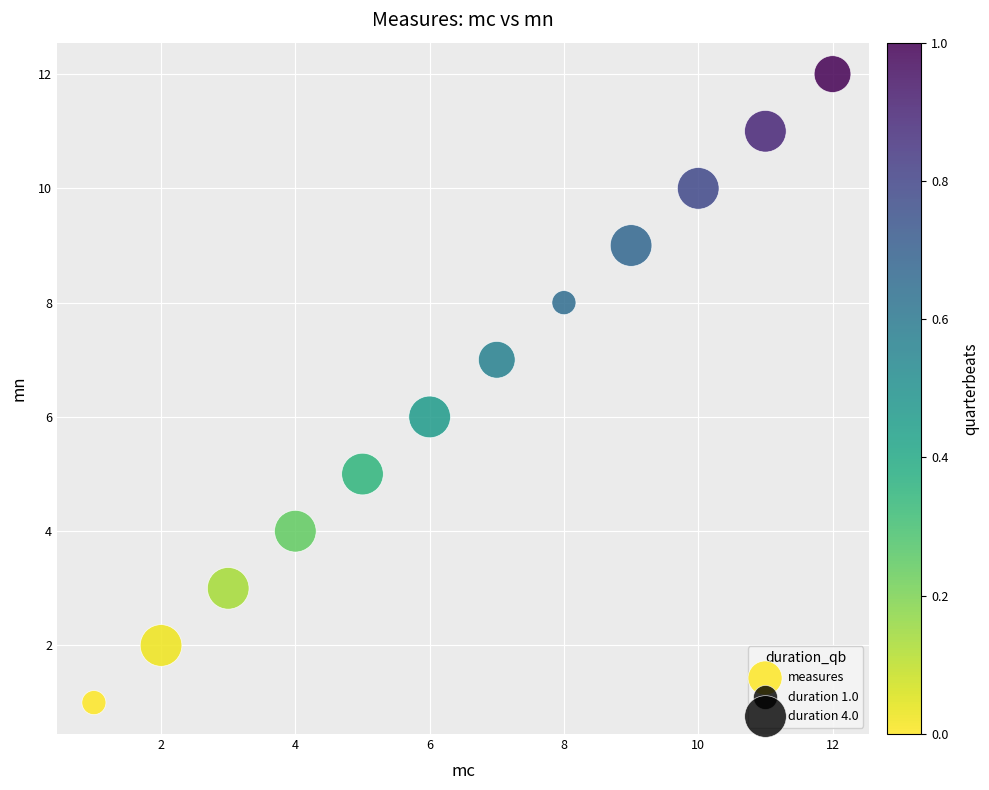

What is the range of Y values (max minus min)?

11